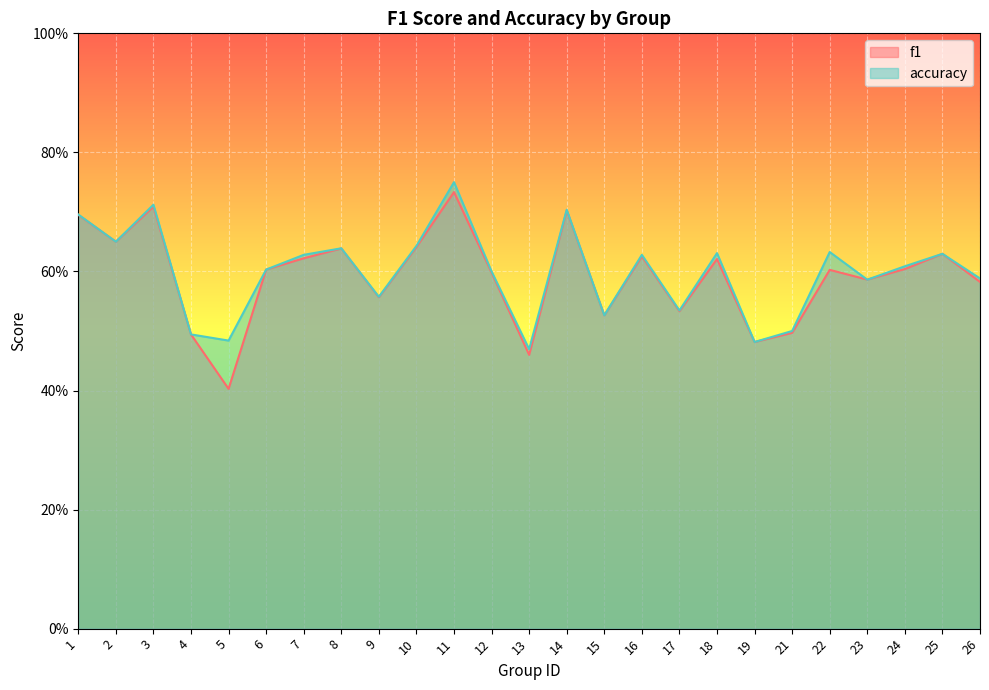

What are all the series names shown in the legend?

f1, accuracy